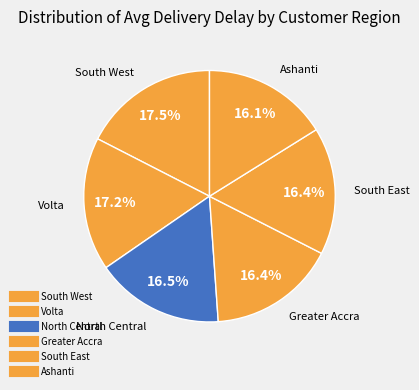

To the nearest percent, what percentage of the pie is Volta?

17%